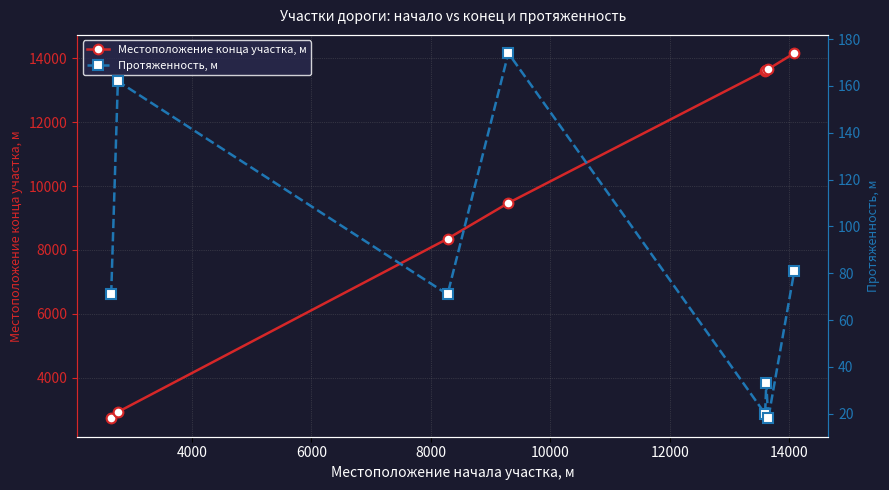

Which series has the largest range (max minus min)?

Местоположение конца участка, м